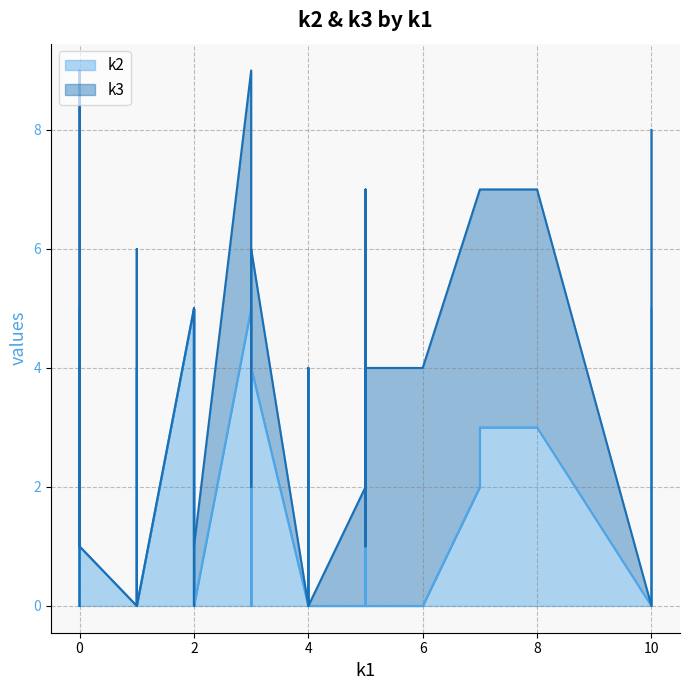

Which series ends up on top after the final intersection of k3 and k2?

k3